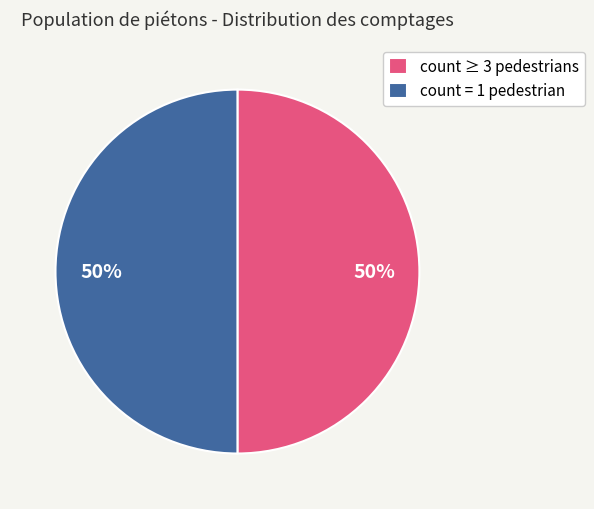

To the nearest percent, what is the average slice percentage?

50%